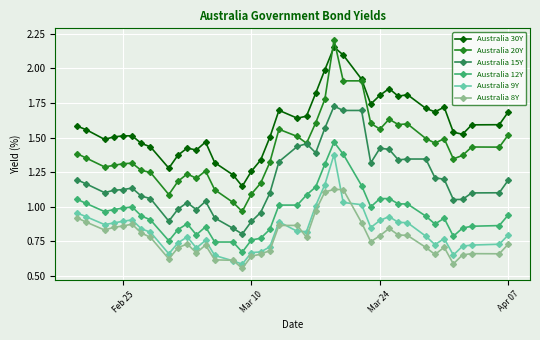

True or false: Australia 12Y and Australia 9Y intersect in this chart.

False